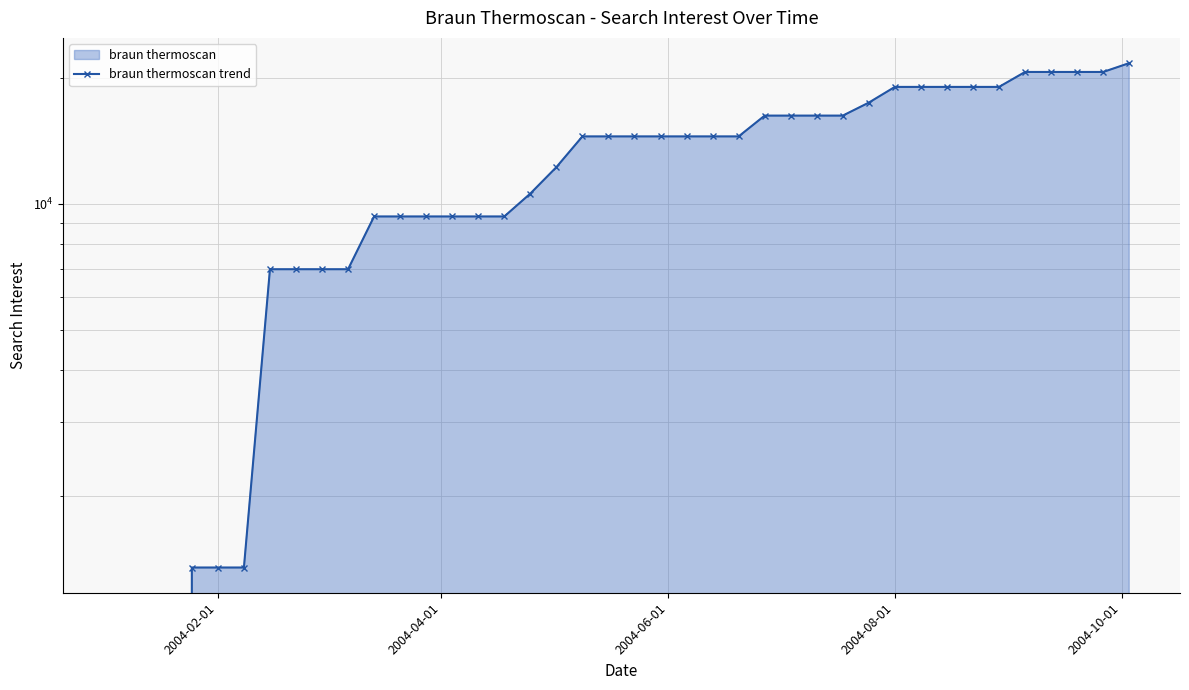

True or false: there are more than 2 points higher than both neighbors.

False